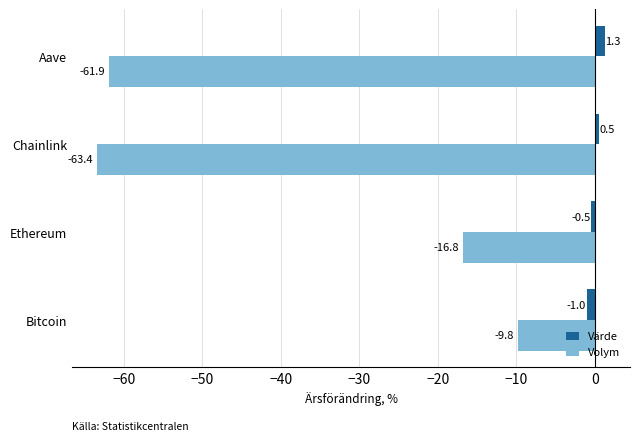

At which label is Volym closest to -36?

Ethereum